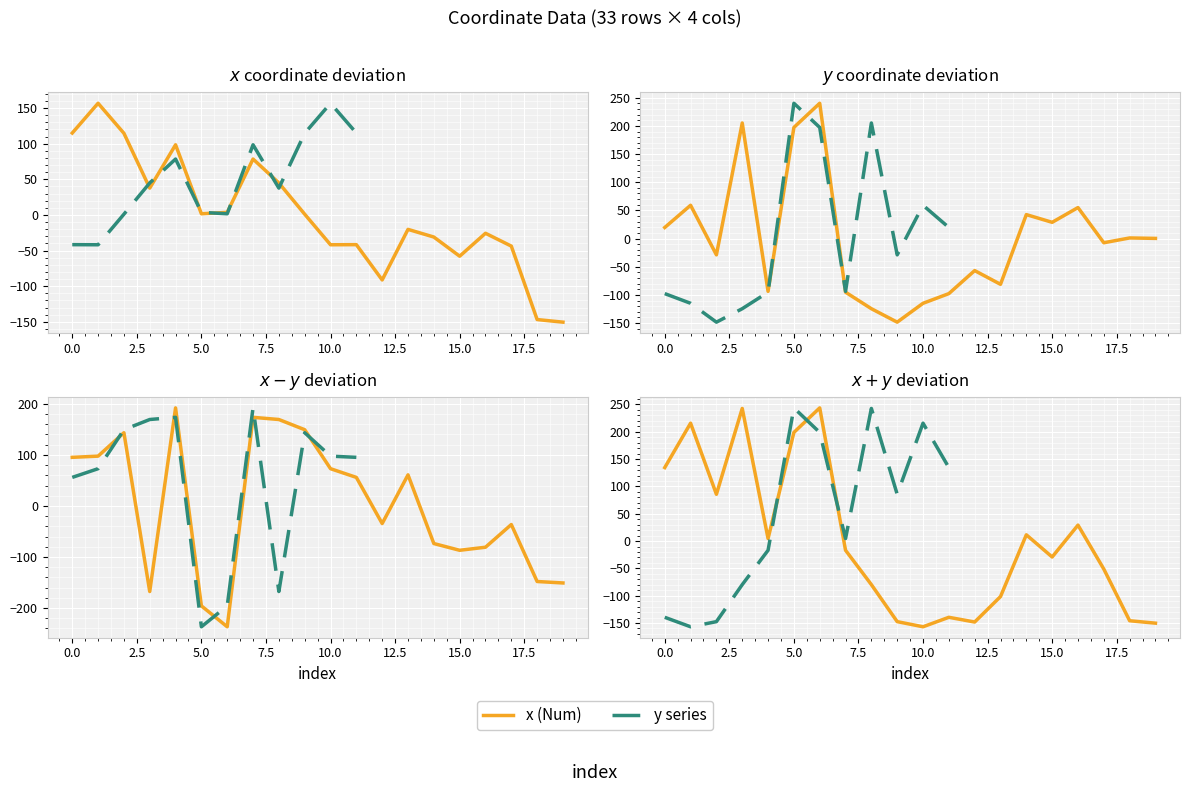

Which series has the widest spread of values?

y